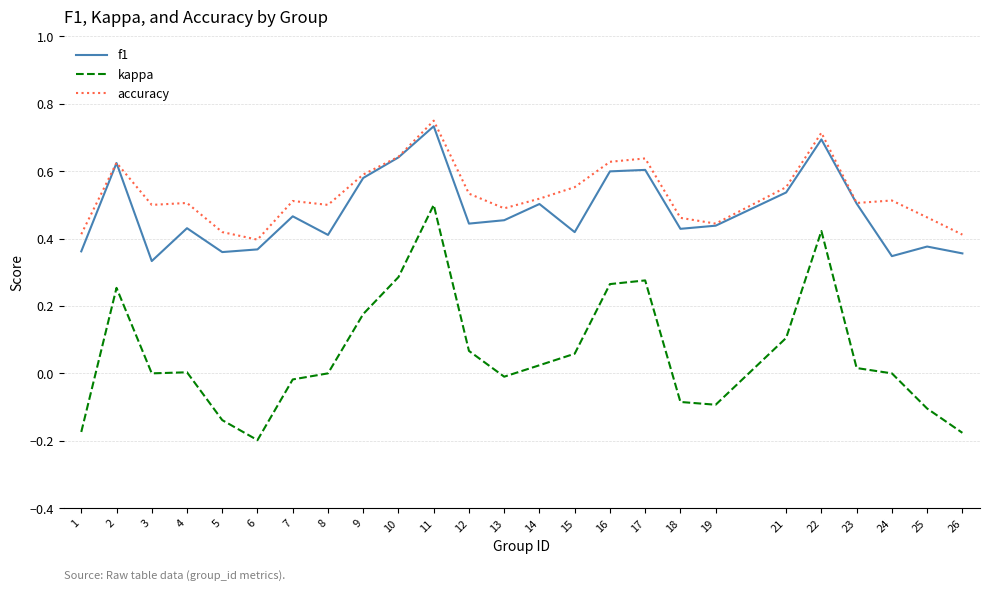

Which category has the highest value across all series?

11